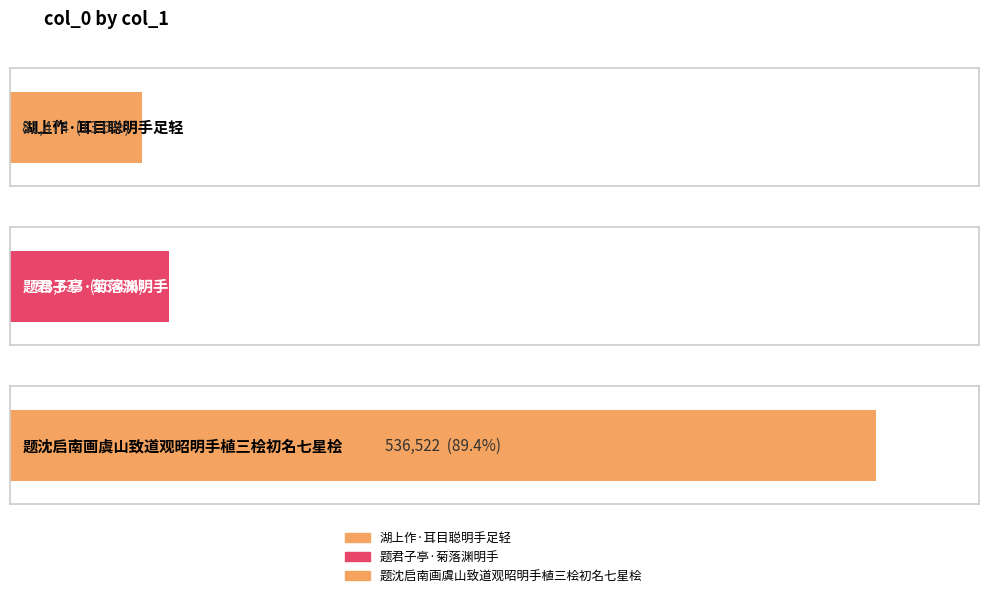

What is the value of the 3rd bar from the left?

536522